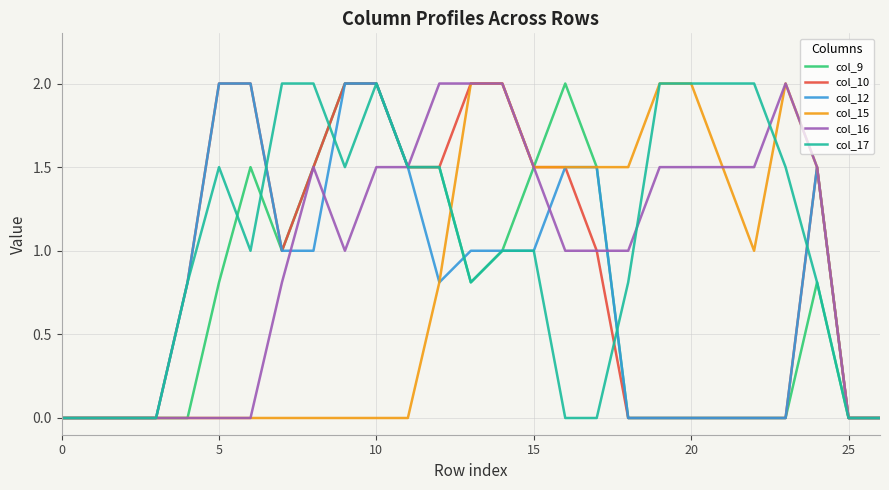

What is the highest value of the col_10 series?

2.0